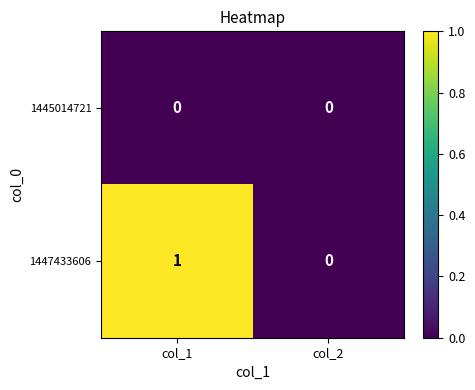

Between col_1 and col_2, which series saw the biggest shift?

1447433606